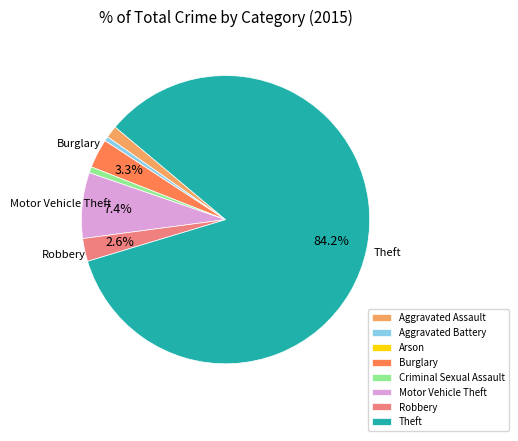

Is there any slice that represents more than half of the pie?

Yes